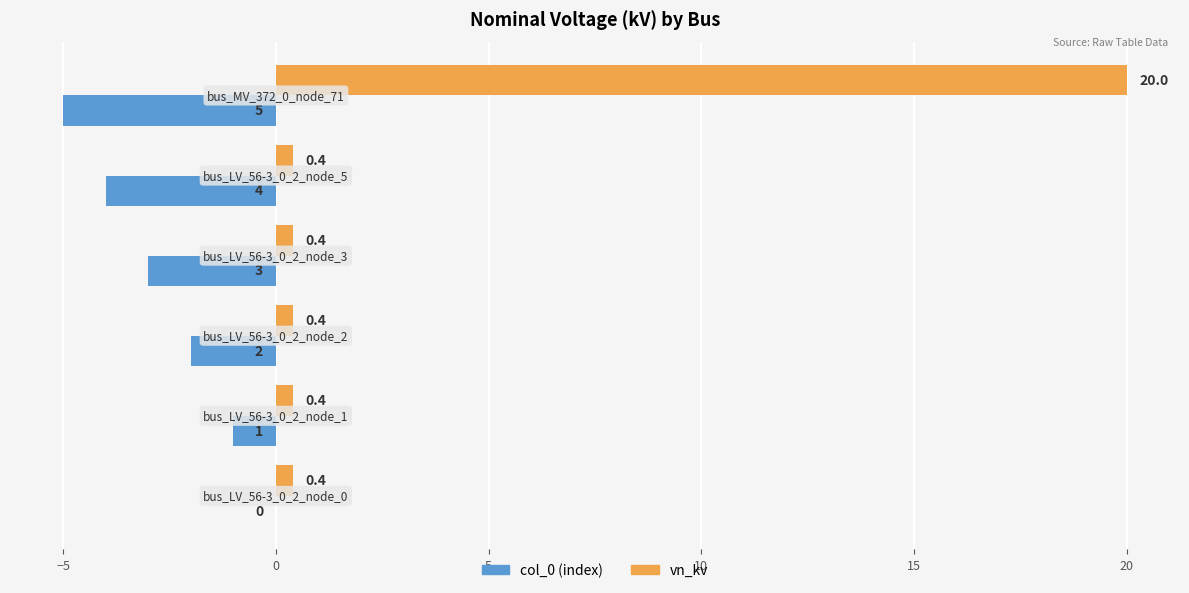

What is the maximum value shown in the chart?

20.0